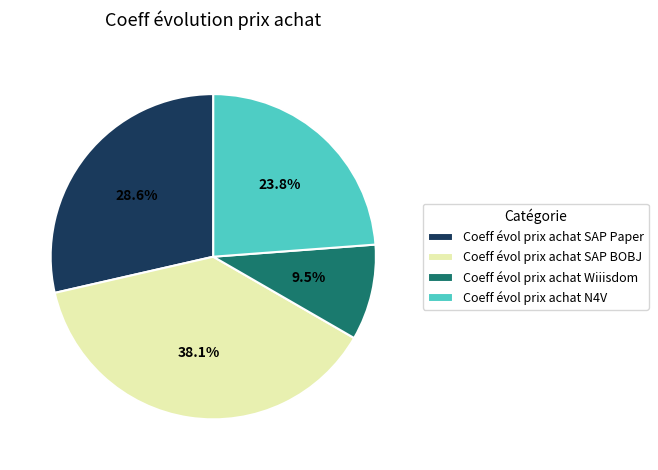

How many segments does this pie chart have?

4